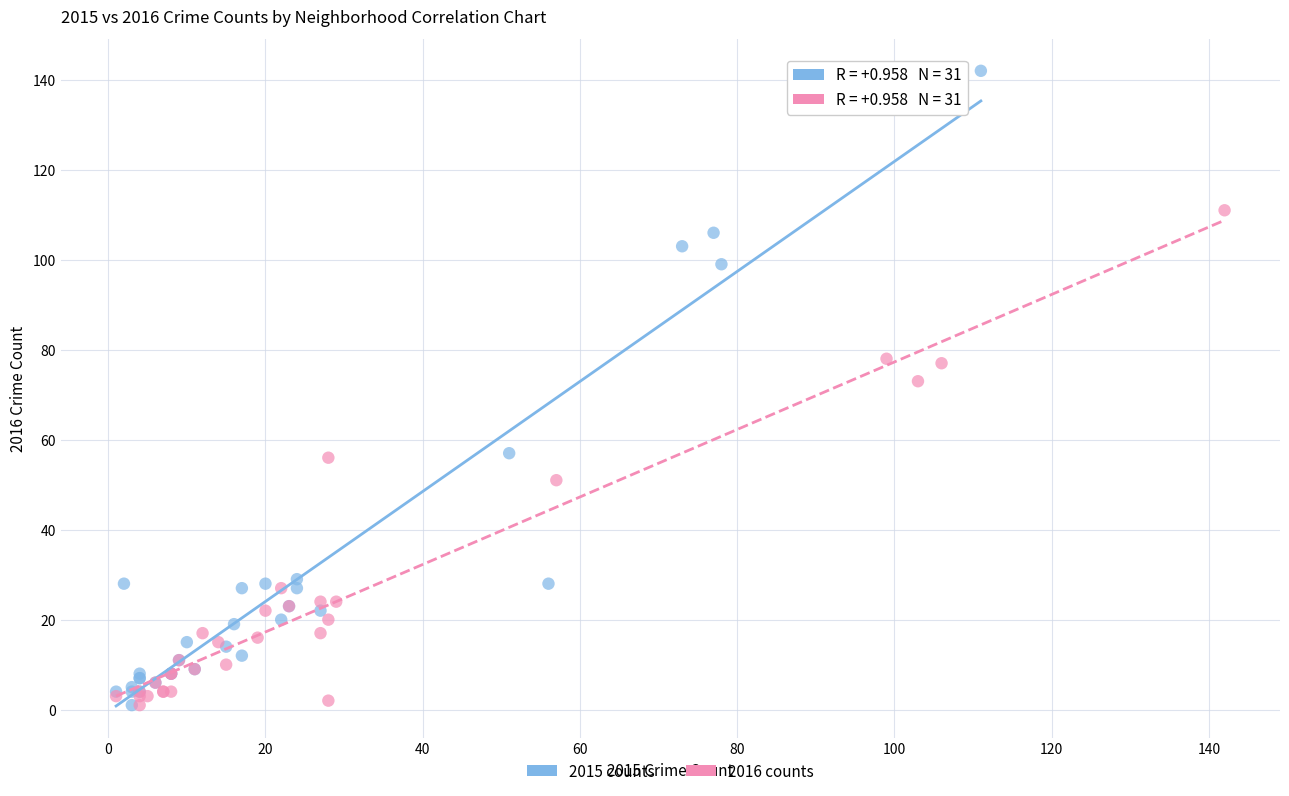

Which series has the largest Y range (max minus min)?

2015 counts